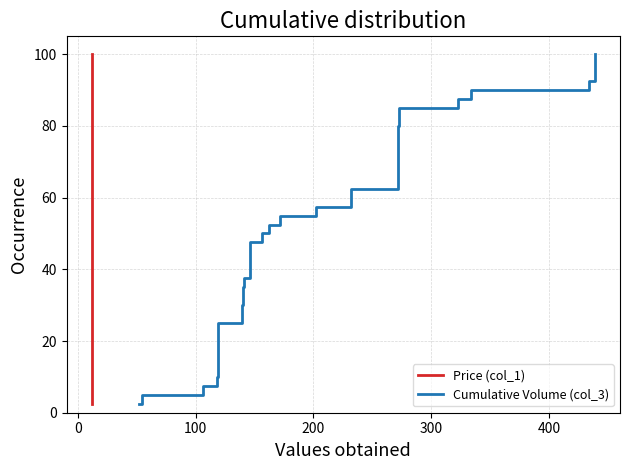

How many data points in Cumulative Volume (col_3) are above 52?

20